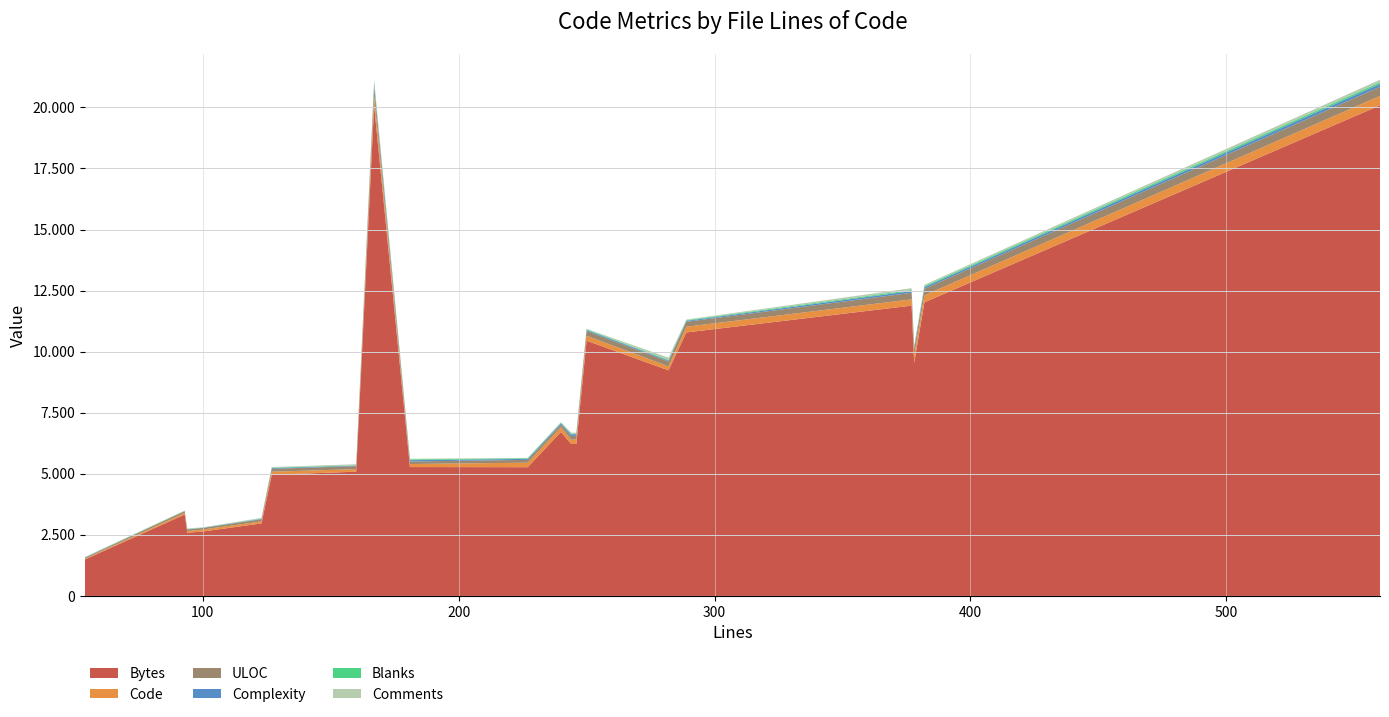

Reading left to right, extract all data points from this chart.

Bytes: 1490	3332	2588	2635	2968	4958	5086	20084	5275	5269	6712	6221	6220	10448	9235	10786	11883	9538	12020	20084
Code: 31	70	65	81	82	127	103	385	124	185	193	170	194	203	160	234	258	324	286	385
ULOC: 38	70	67	63	87	119	123	374	104	115	109	147	147	192	203	202	267	208	266	374
Complexity: 12	2	10	9	17	30	22	116	55	41	52	76	64	45	35	38	72	104	68	116
Blanks: 8	8	13	4	14	22	14	68	32	27	27	26	30	24	34	29	42	38	46	68
Comments: 15	15	16	15	27	18	43	107	25	15	20	48	22	23	88	26	77	16	50	107